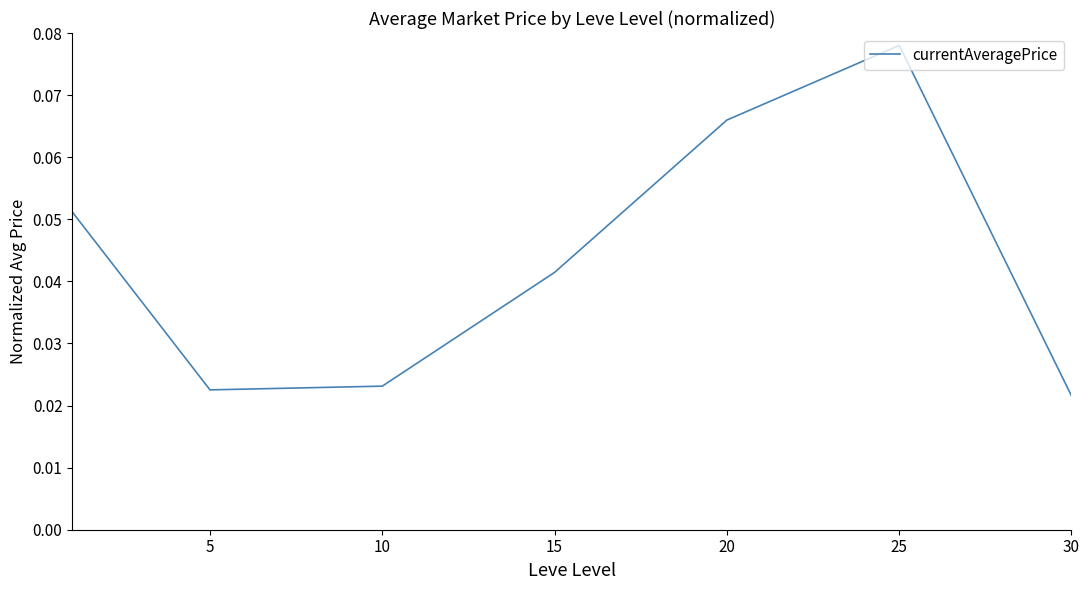

How many interior local peaks (higher than both neighbors) does the data have?

1